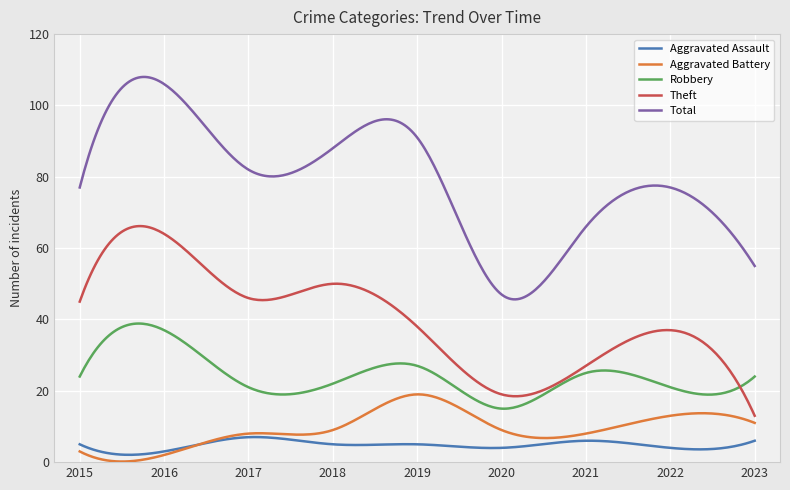

List the series in order of their peak value, highest first.

Total, Theft, Robbery, Aggravated Battery, Aggravated Assault